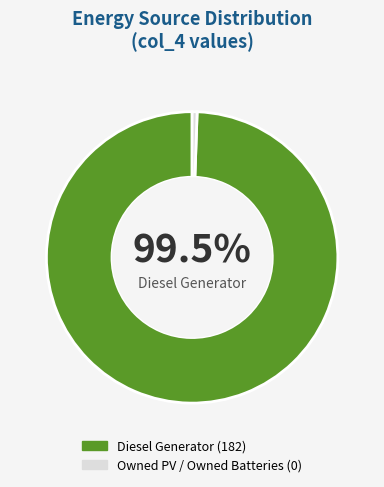

Count the number of slices in the pie.

2